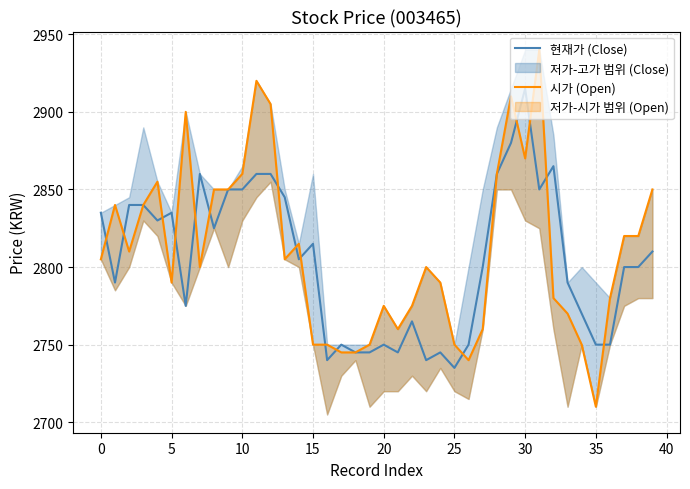

In 현재가 (Close), how many points are lower than both neighbors (excluding endpoints)?

10